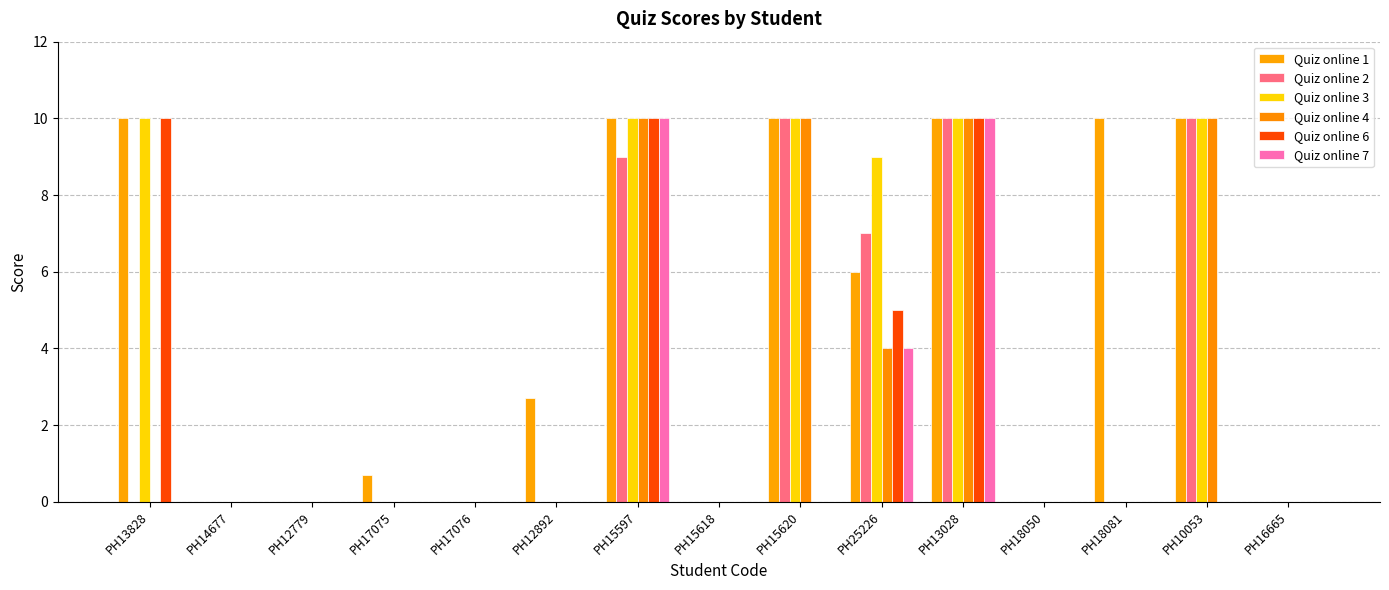

What is the label of the 4th bar from the right?

PH18050